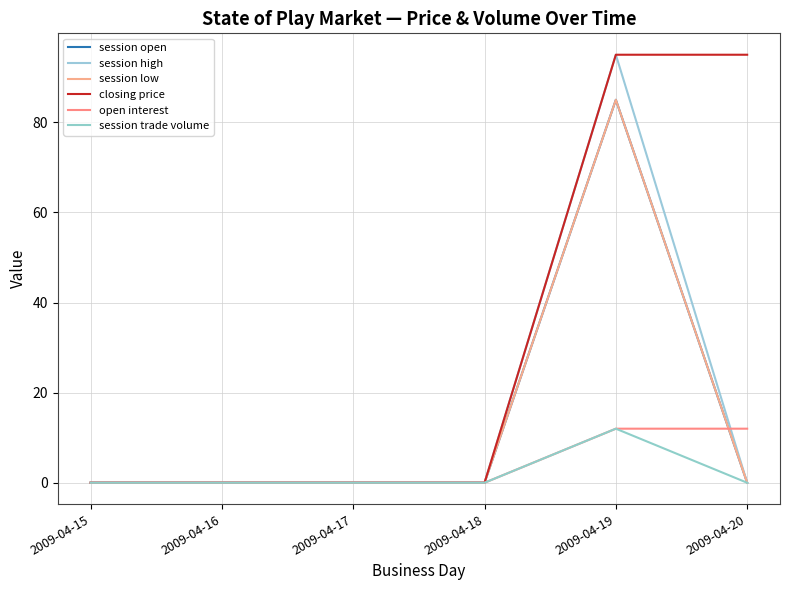

Which series has the largest total across all categories?

closing price